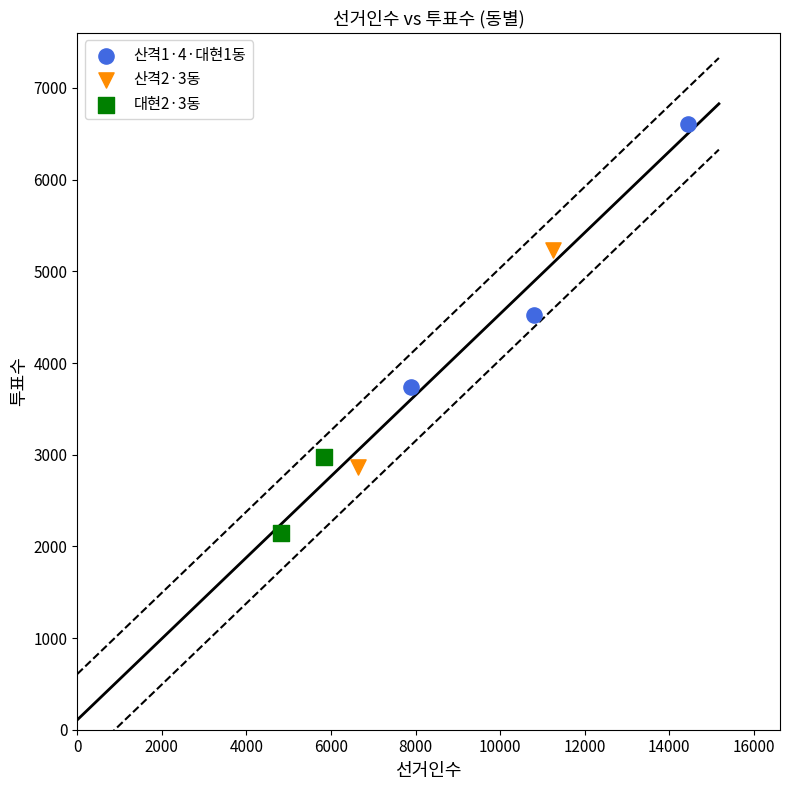

What are all the series names shown in the legend?

산격1·4·대현1동, 산격2·3동, 대현2·3동